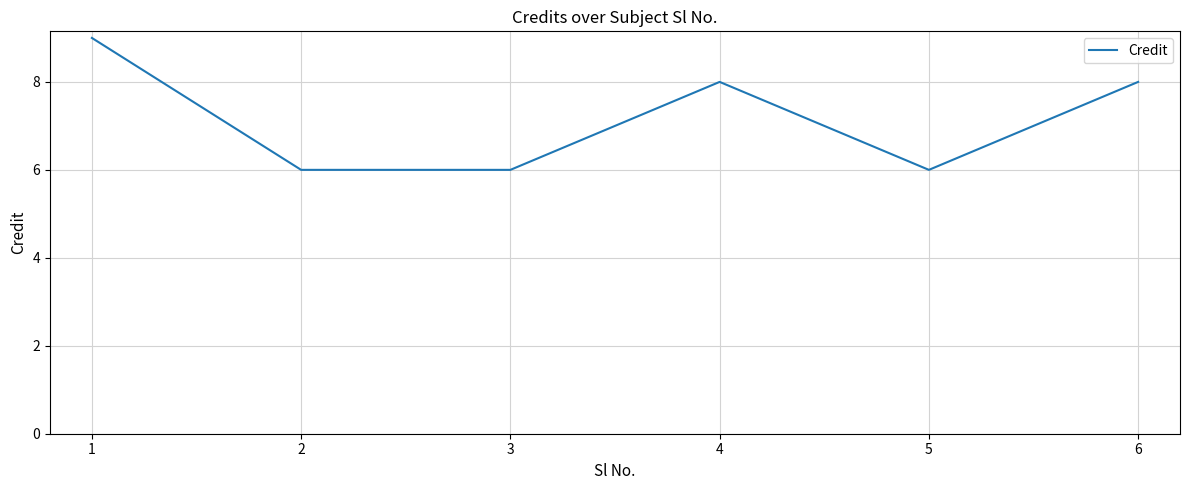

How many lines are shown in the chart?

1